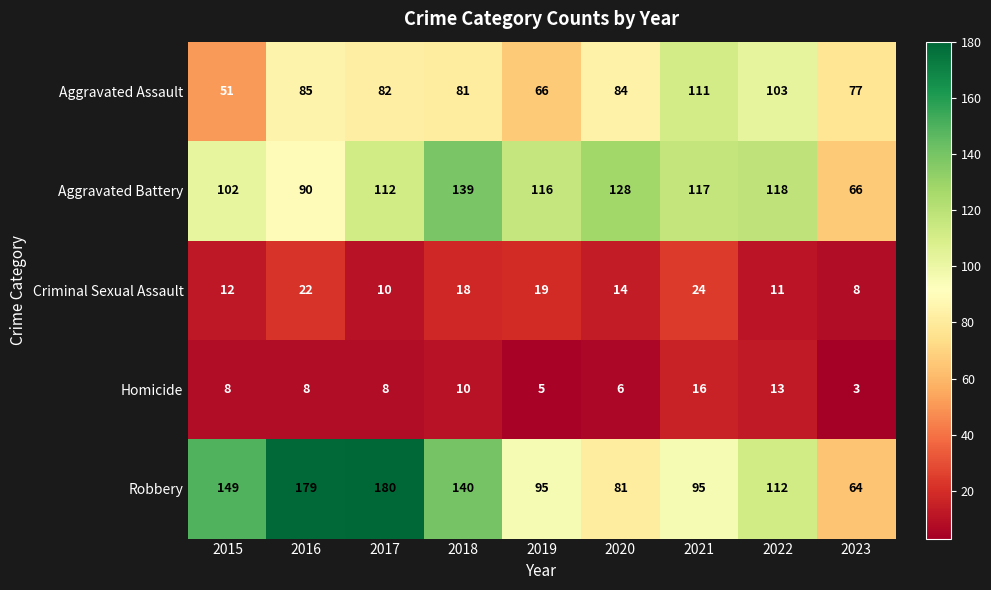

What is the lowest value of the Homicide series?

3